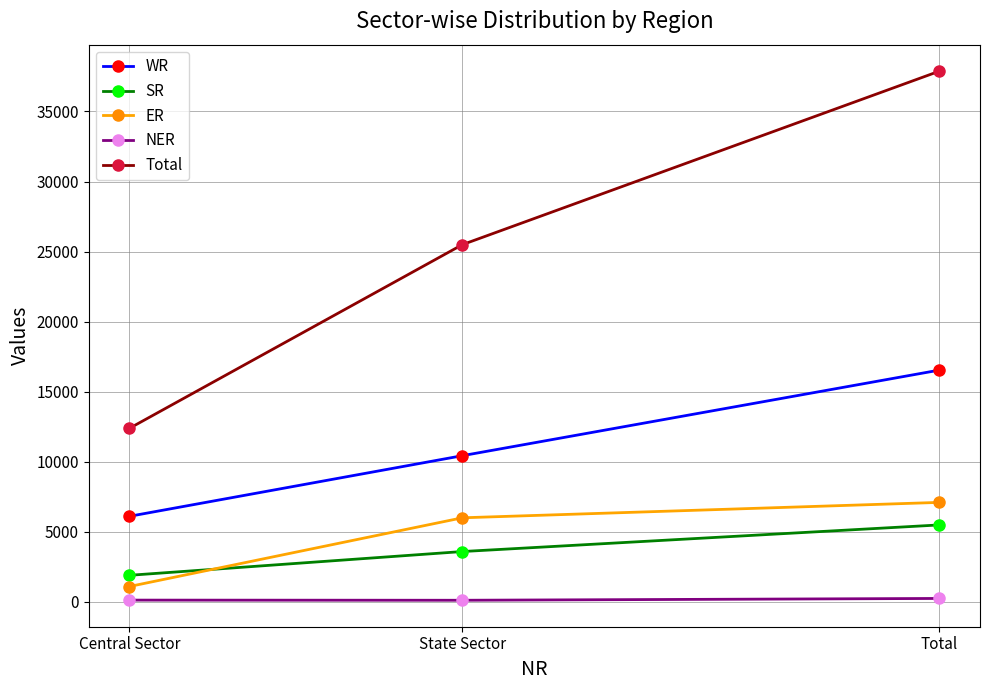

What is the greatest value displayed?

37879